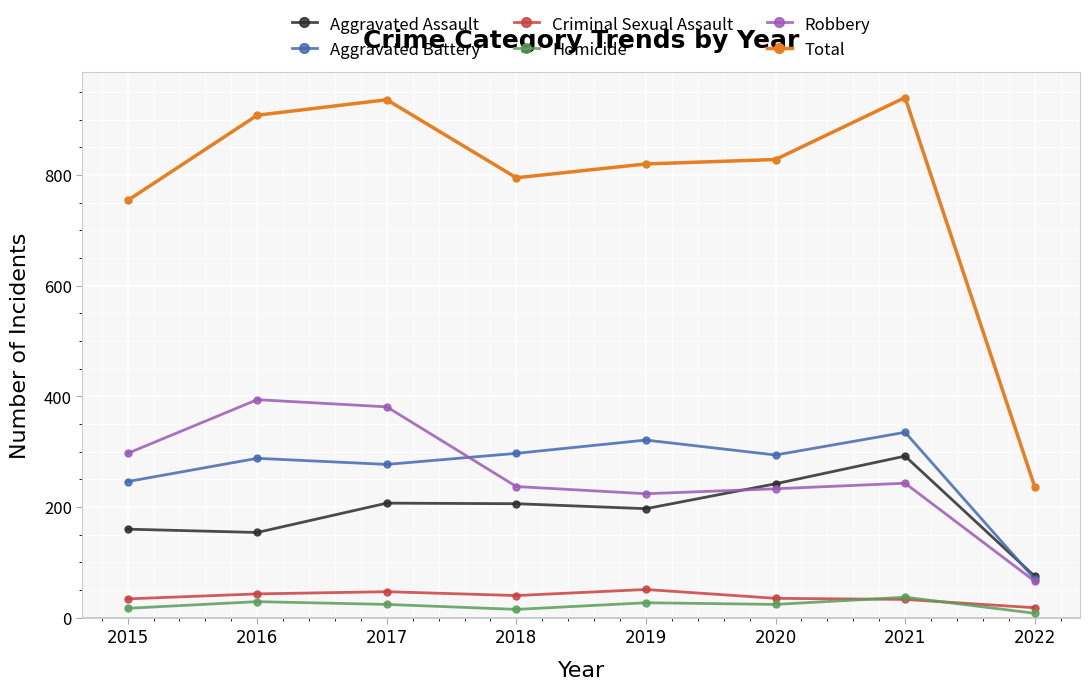

In Aggravated Battery, how many points are higher than both neighbors (excluding endpoints)?

3